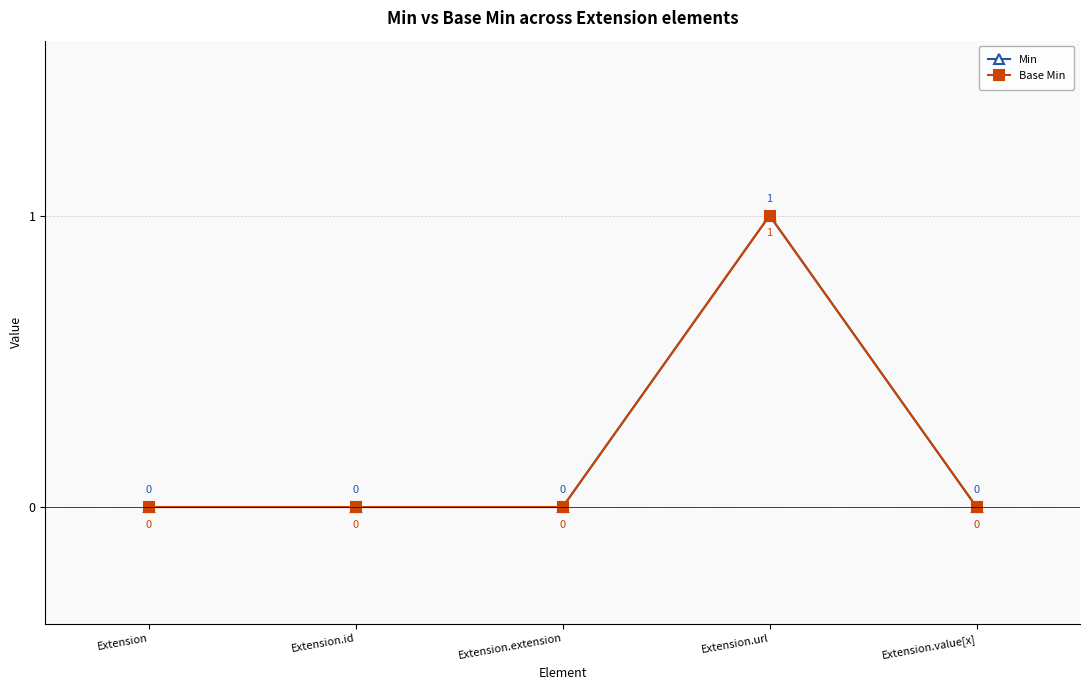

Is the value of Min at Extension.id greater than the value of Base Min at Extension?

No